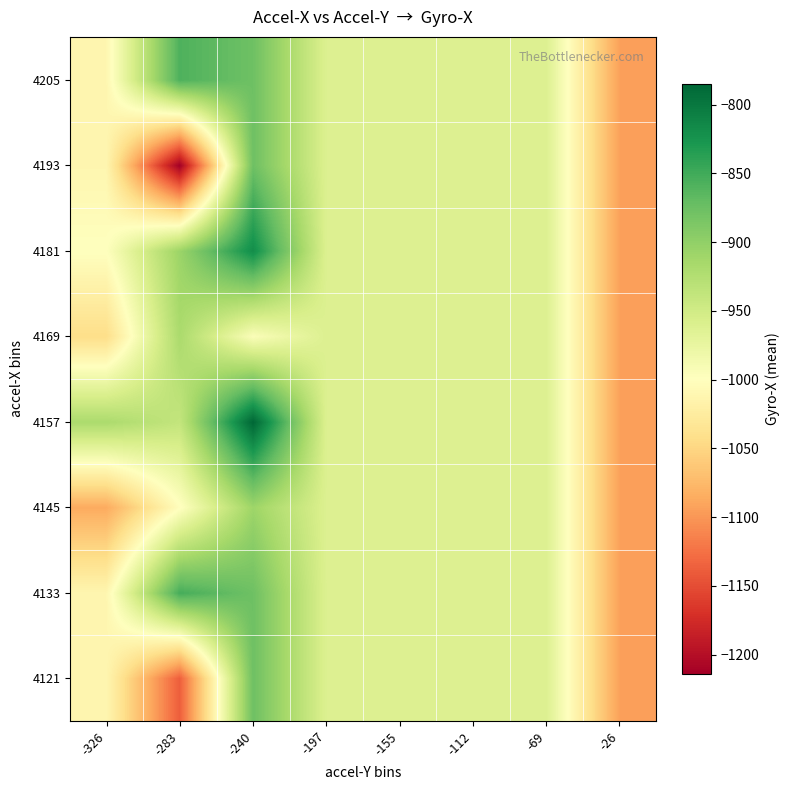

What is the maximum value shown in the chart?

-785.0